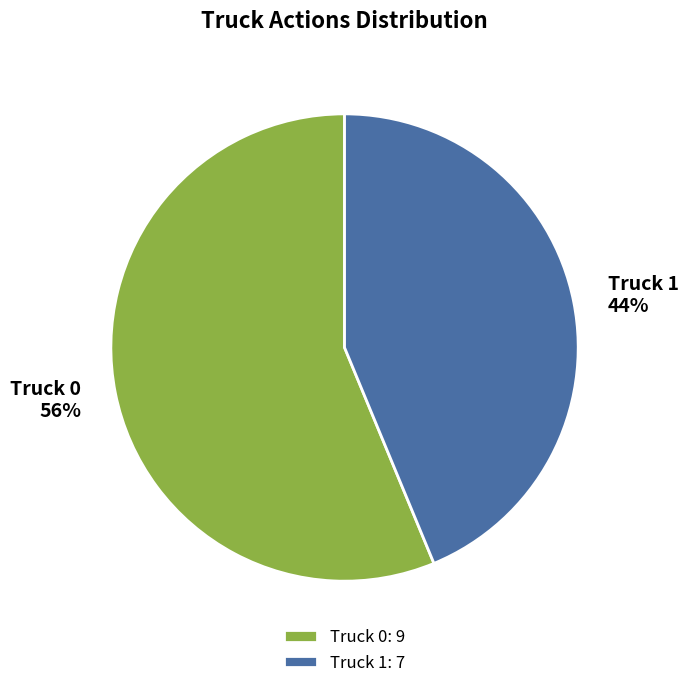

Combined, do Truck 1 and Truck 0 account for over 50%?

Yes